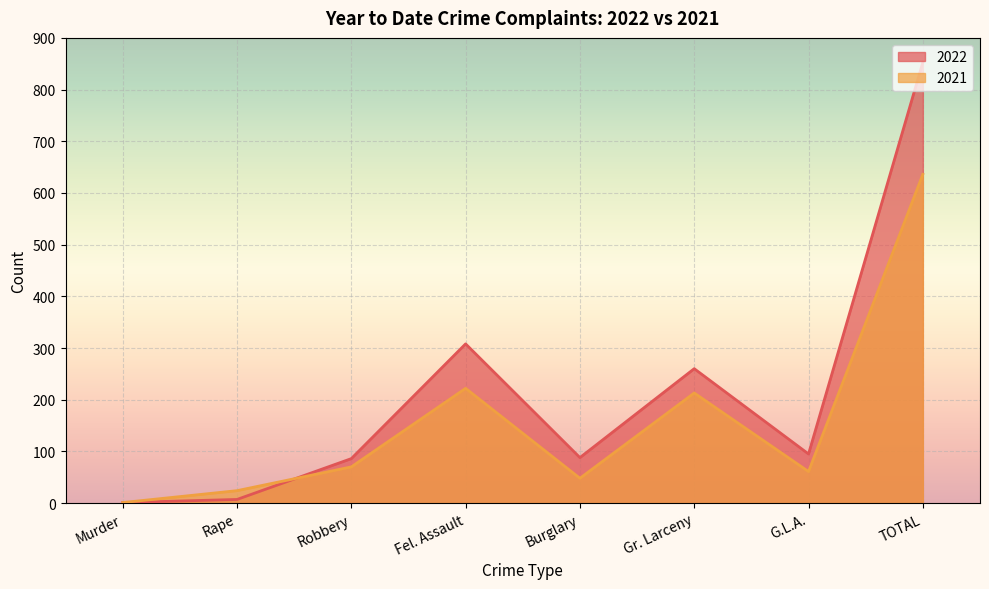

What is the difference between the highest and lowest values at Robbery?

16